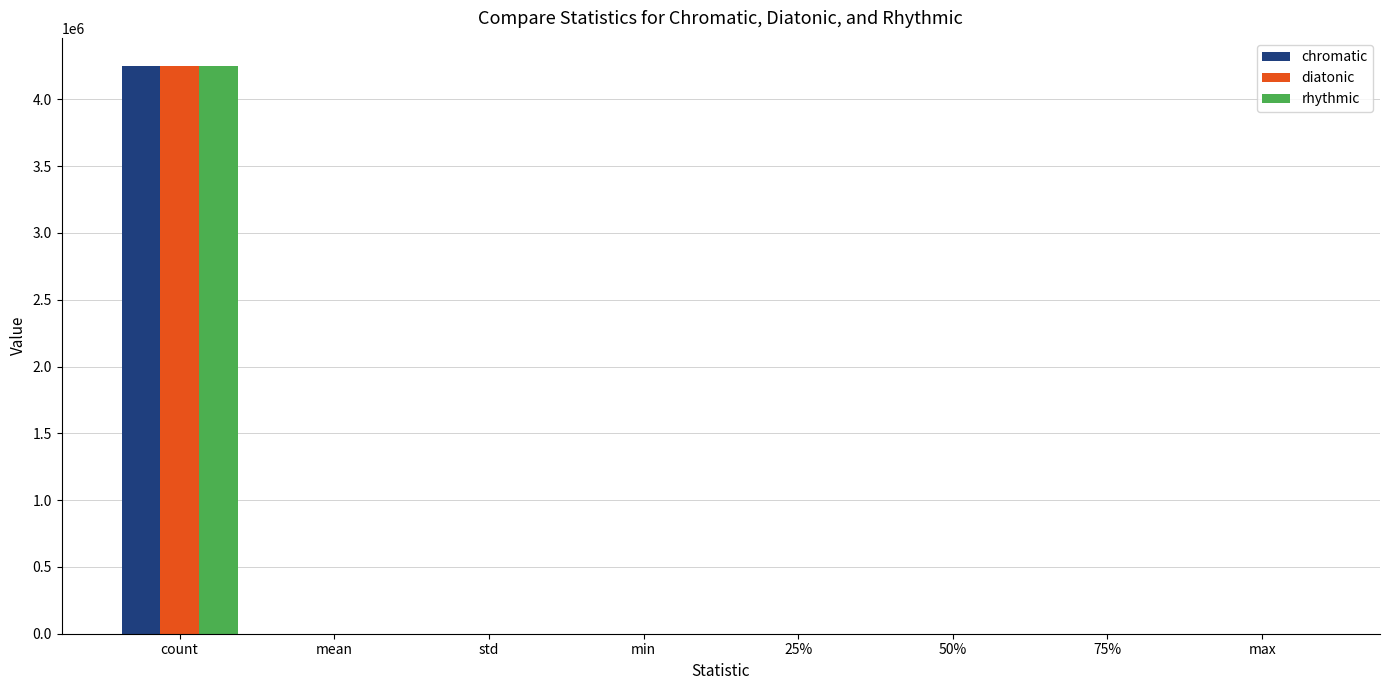

The rhythmic series shows -2266557.8 at min. True or false?

False